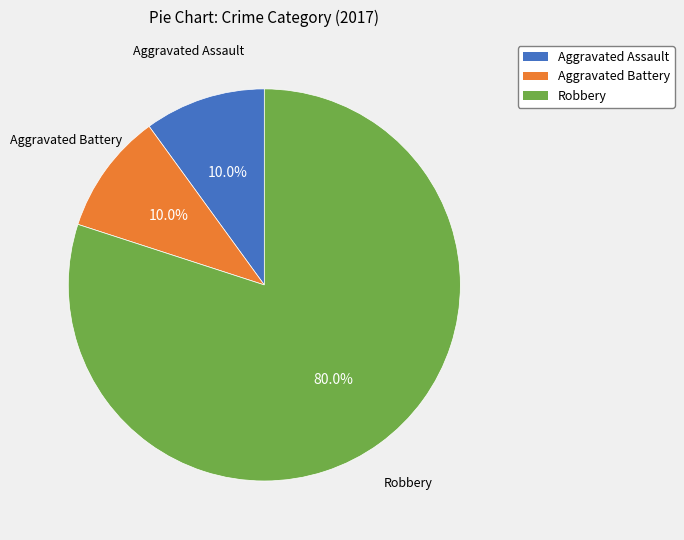

What is the ratio of the value at Aggravated Assault to the value at Robbery?

0.1